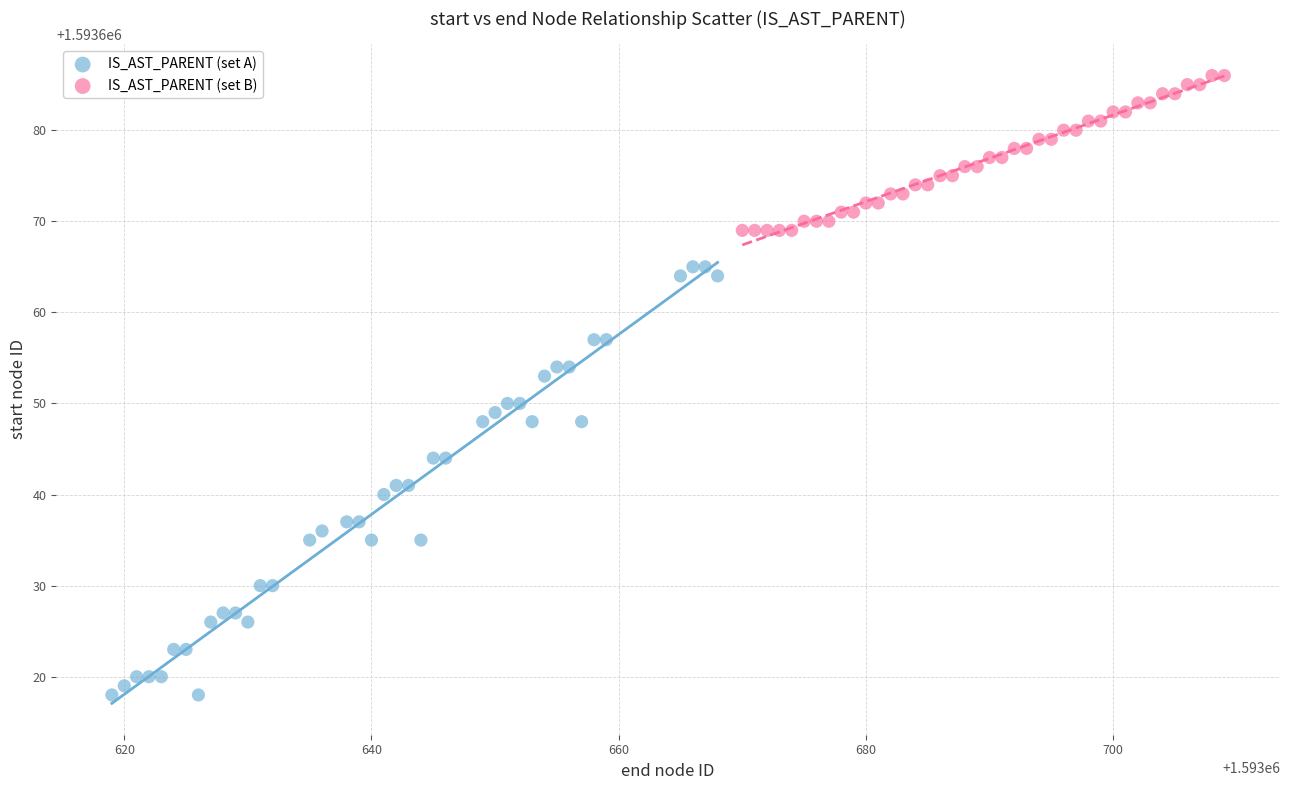

Which series reaches the maximum Y coordinate?

IS_AST_PARENT (set B)